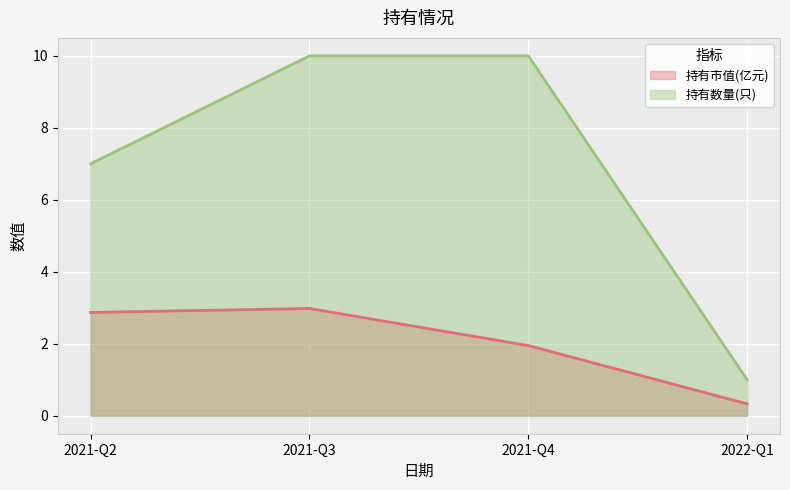

True or false: 持有数量(只) and 持有市值(亿元) intersect in this chart.

False